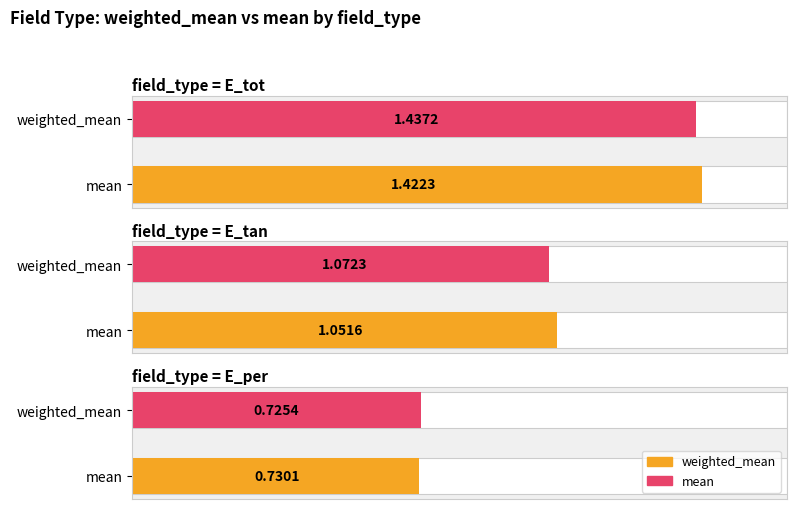

Rank the categories by weighted_mean value from lowest to highest.

E_per, E_tan, E_tot